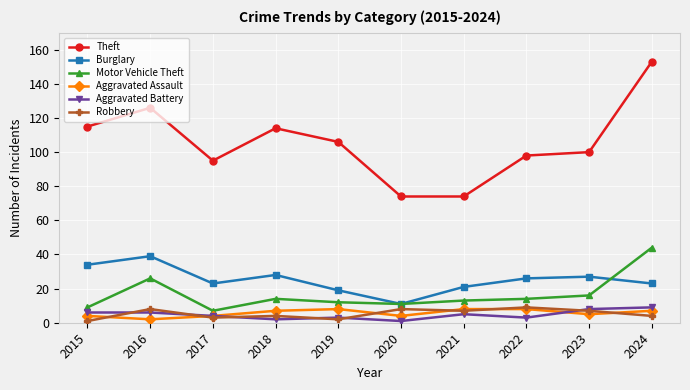

Reading right to left, what are all the values shown in this chart?

Theft: 2024=153	2023=100	2022=98	2021=74	2020=74	2019=106	2018=114	2017=95	2016=126	2015=115
Burglary: 2024=23	2023=27	2022=26	2021=21	2020=11	2019=19	2018=28	2017=23	2016=39	2015=34
Motor Vehicle Theft: 2024=44	2023=16	2022=14	2021=13	2020=11	2019=12	2018=14	2017=7	2016=26	2015=9
Aggravated Assault: 2024=7	2023=5	2022=8	2021=8	2020=4	2019=8	2018=7	2017=4	2016=2	2015=4
Aggravated Battery: 2024=9	2023=8	2022=3	2021=5	2020=1	2019=3	2018=2	2017=4	2016=6	2015=6
Robbery: 2024=4	2023=7	2022=9	2021=7	2020=8	2019=2	2018=4	2017=3	2016=8	2015=1